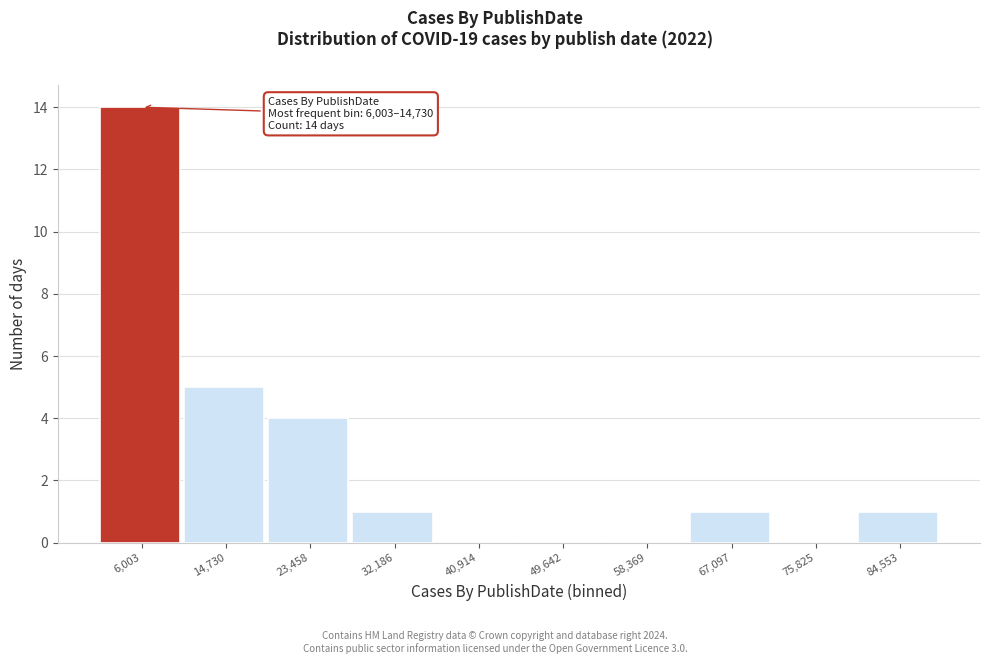

Reading left to right, extract all data points from this chart.

6,003=14	14,730=5	23,458=4	32,186=1	40,914=0	49,642=0	58,369=0	67,097=1	75,825=0	84,553=1